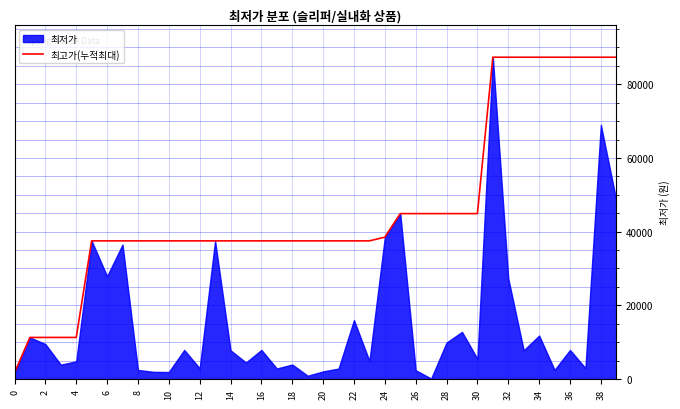

What is the highest value of the 최고가(누적최대) series?

87350